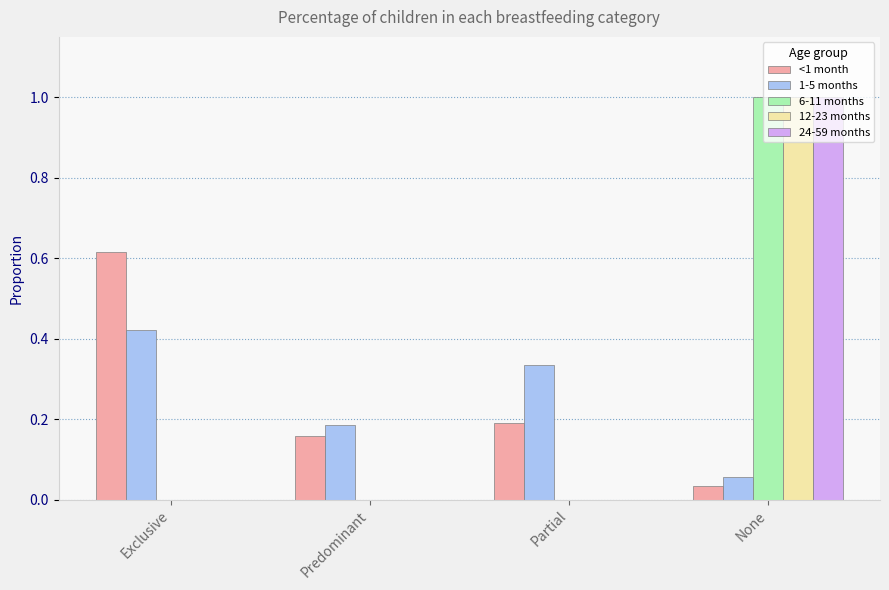

What is the greatest value displayed?

1.0